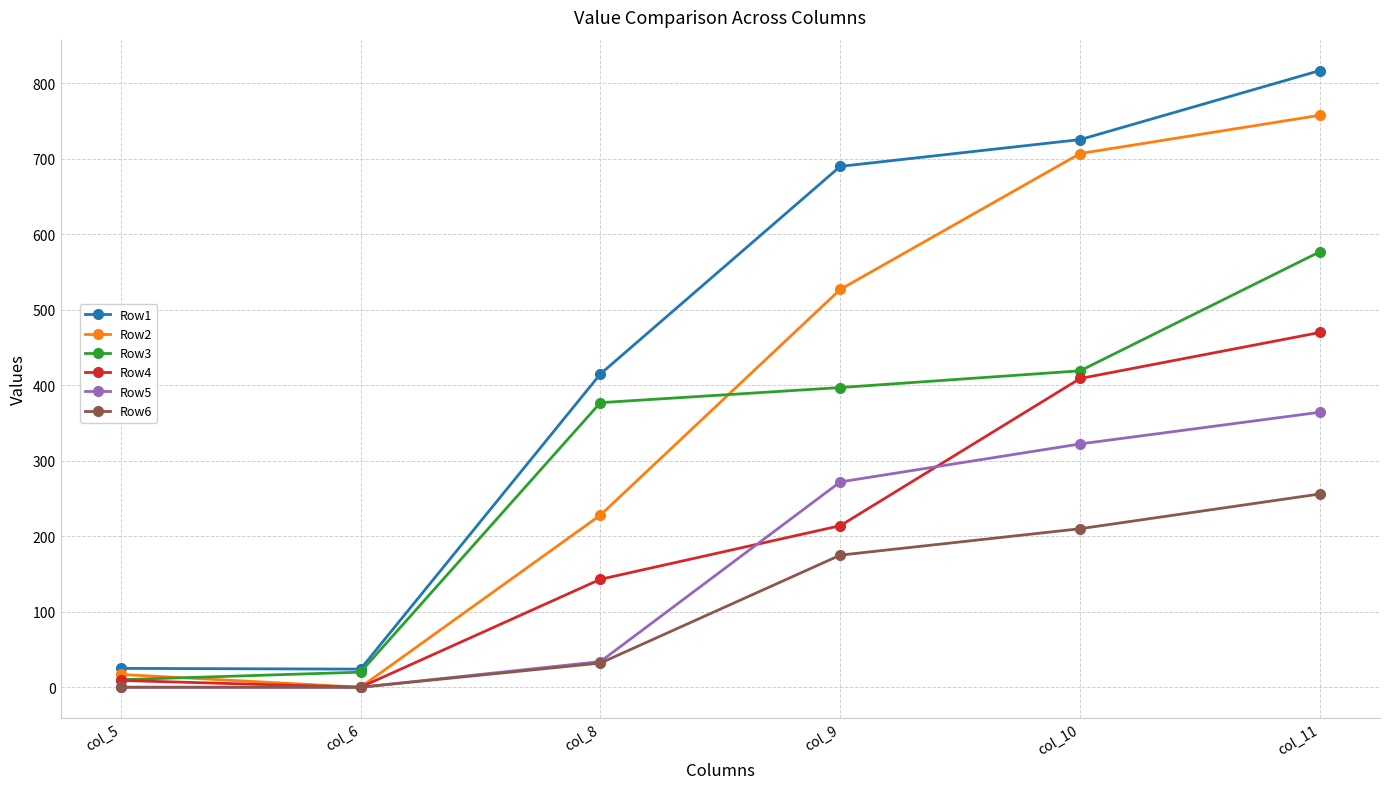

What is the difference between the maximum and minimum values in the Row2 series?

757.7